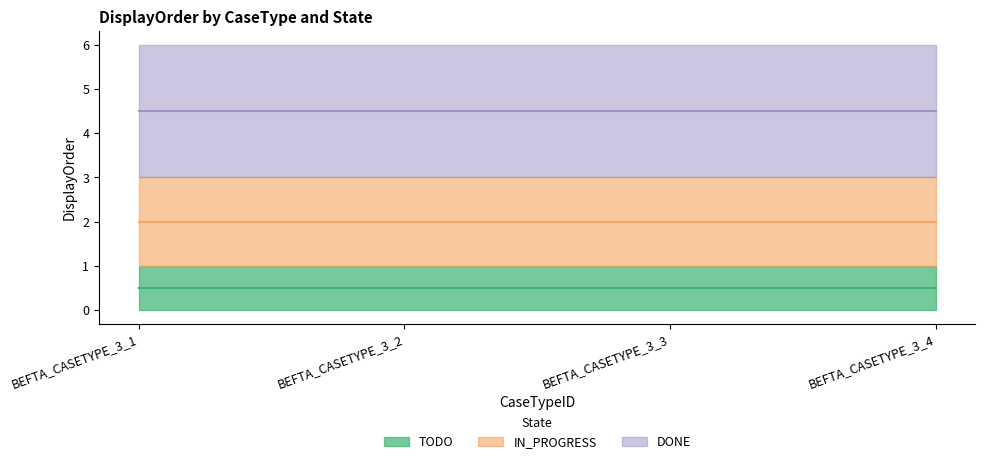

Count the number of categories in the chart.

4